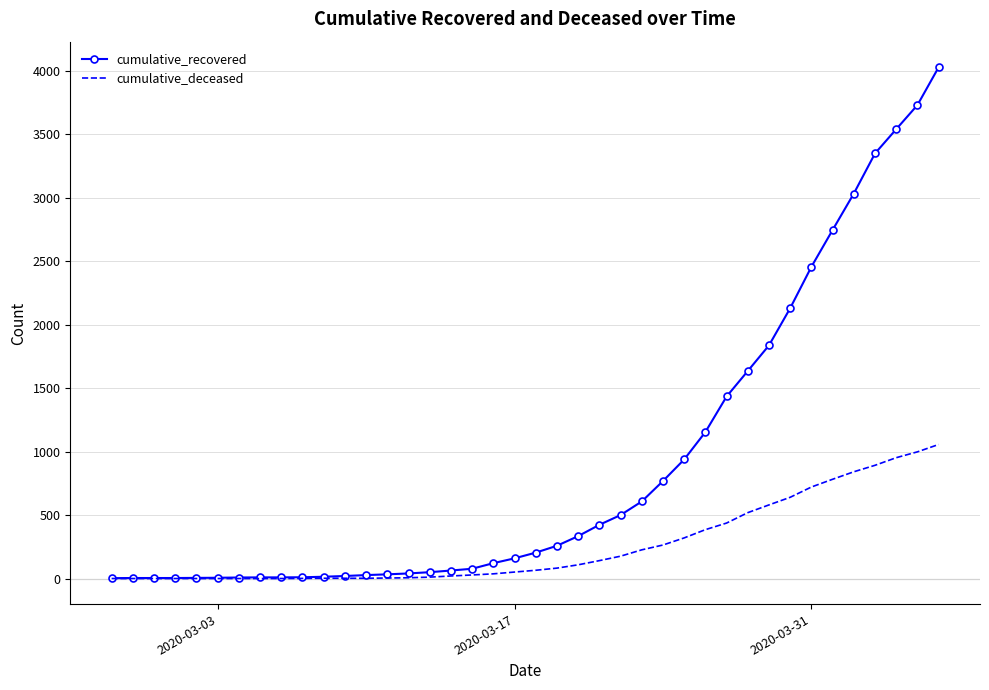

Which series has the largest total across all categories?

cumulative_recovered